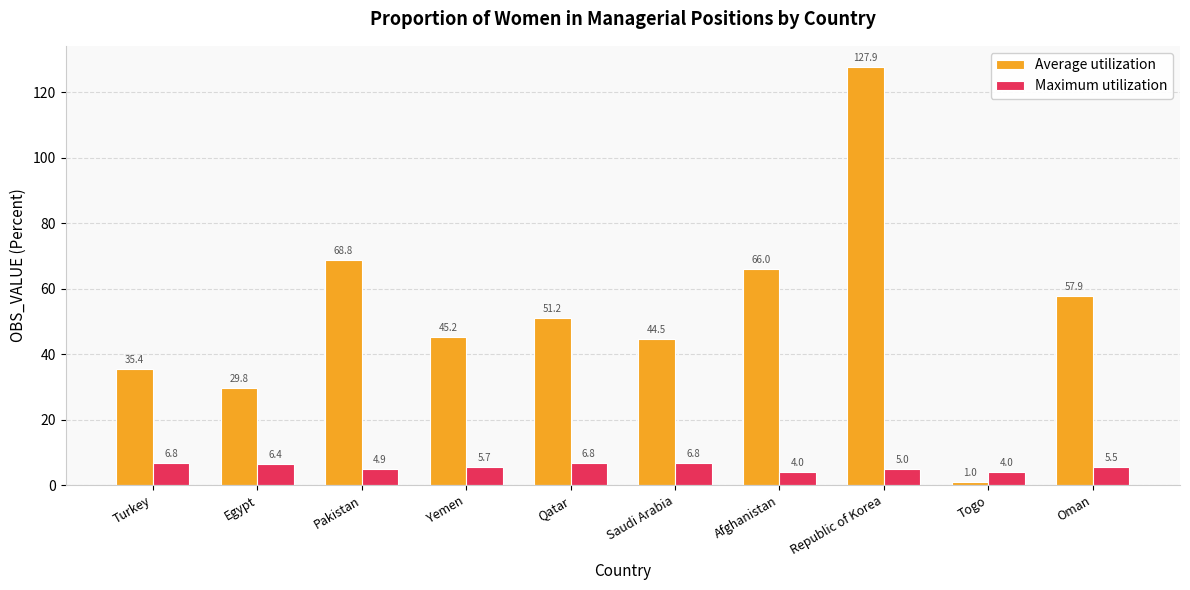

What is the label of the 6th bar from the right?

Qatar